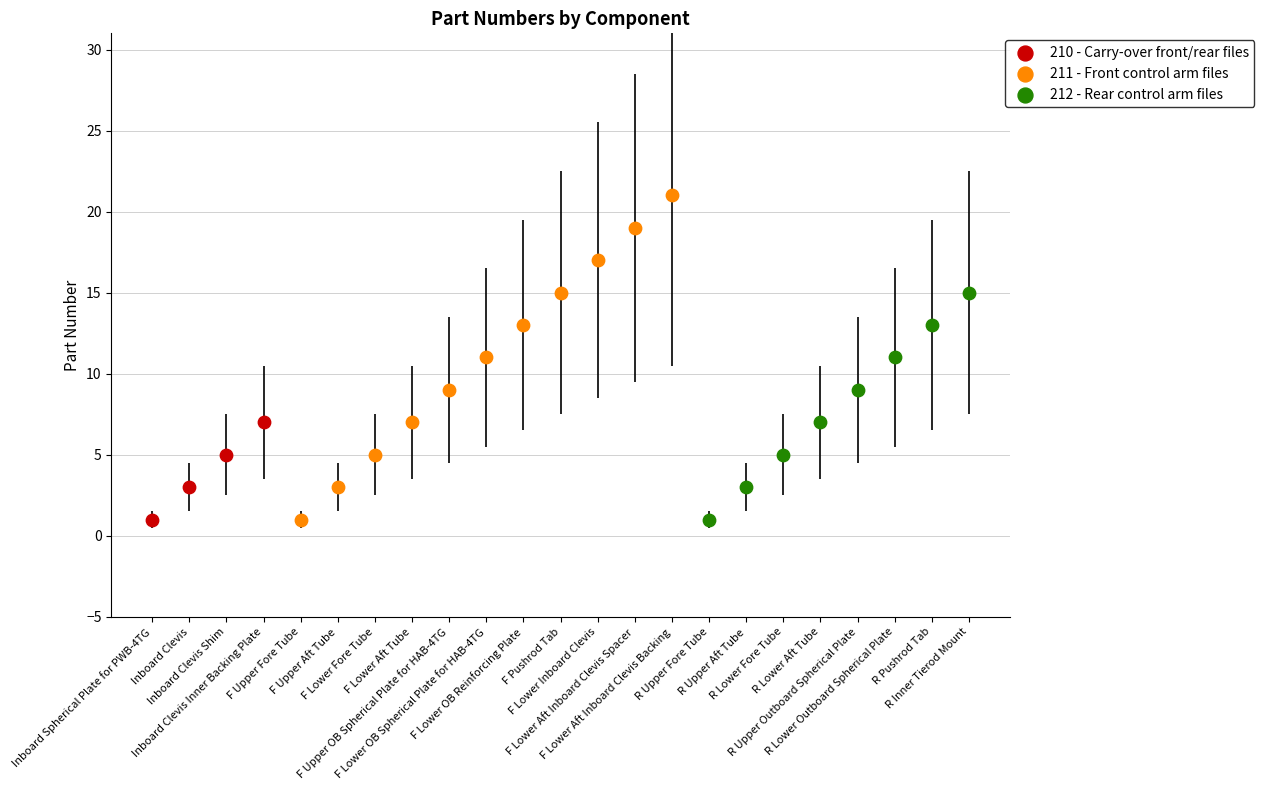

Which series contains the highest Y value?

211 - Front control arm files